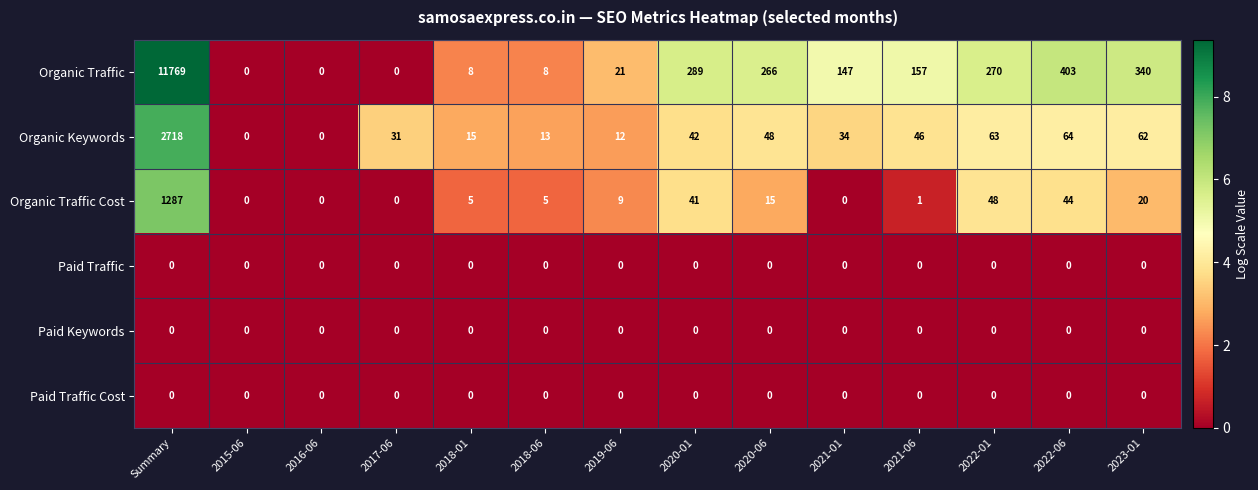

Which label corresponds to the largest value in the chart?

Summary